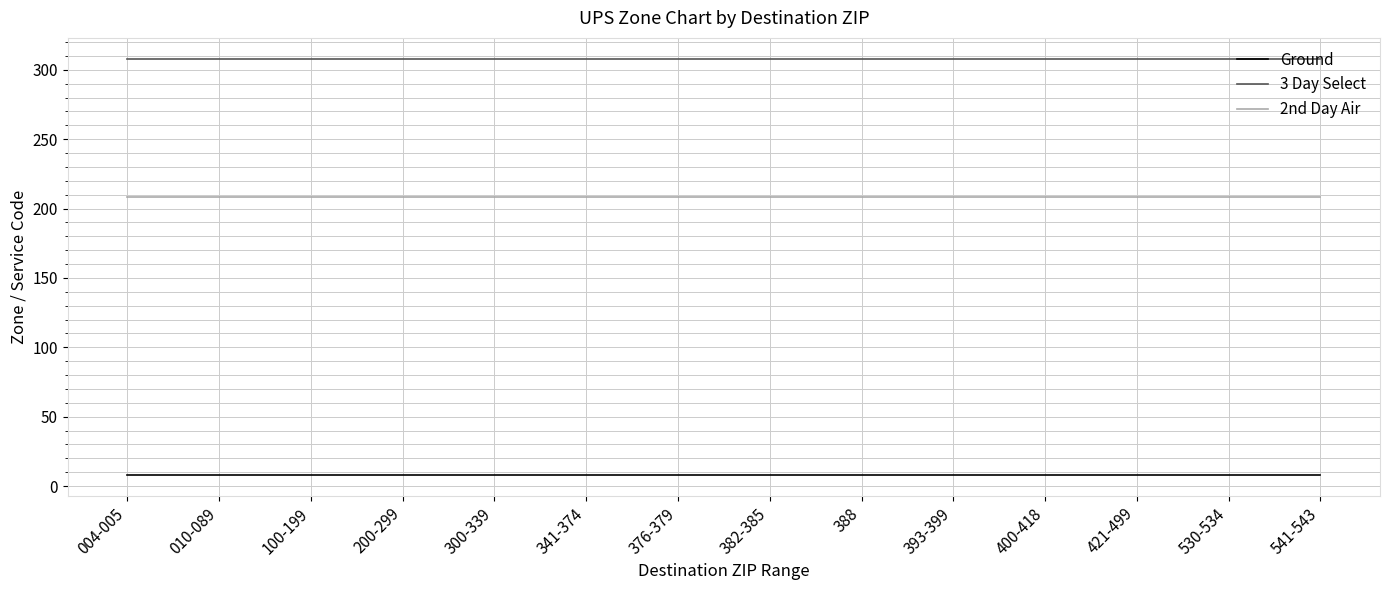

What position from the left is 100-199?

3